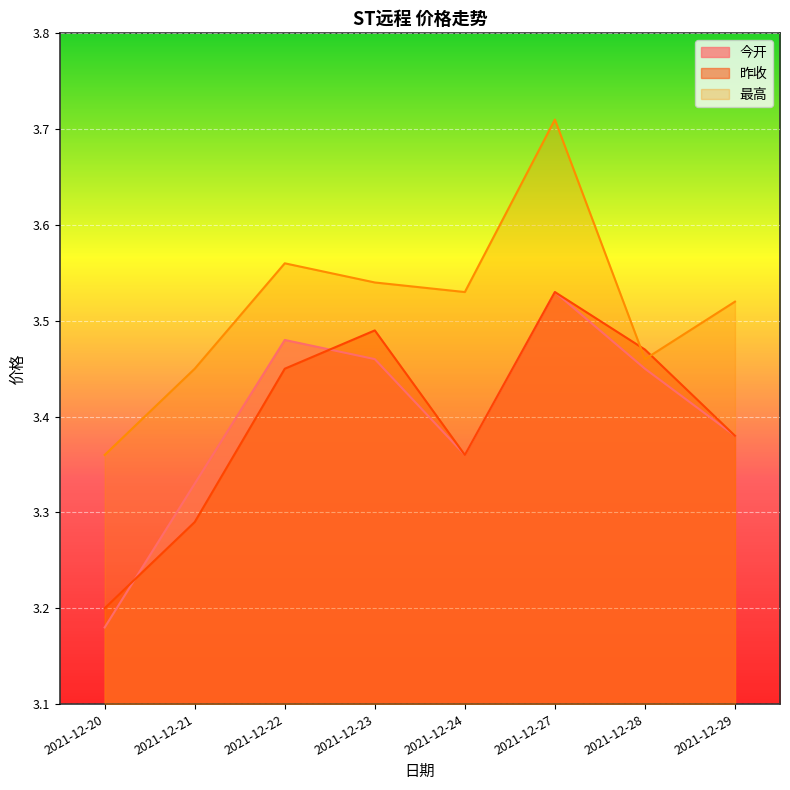

How many lines are shown in the chart?

3